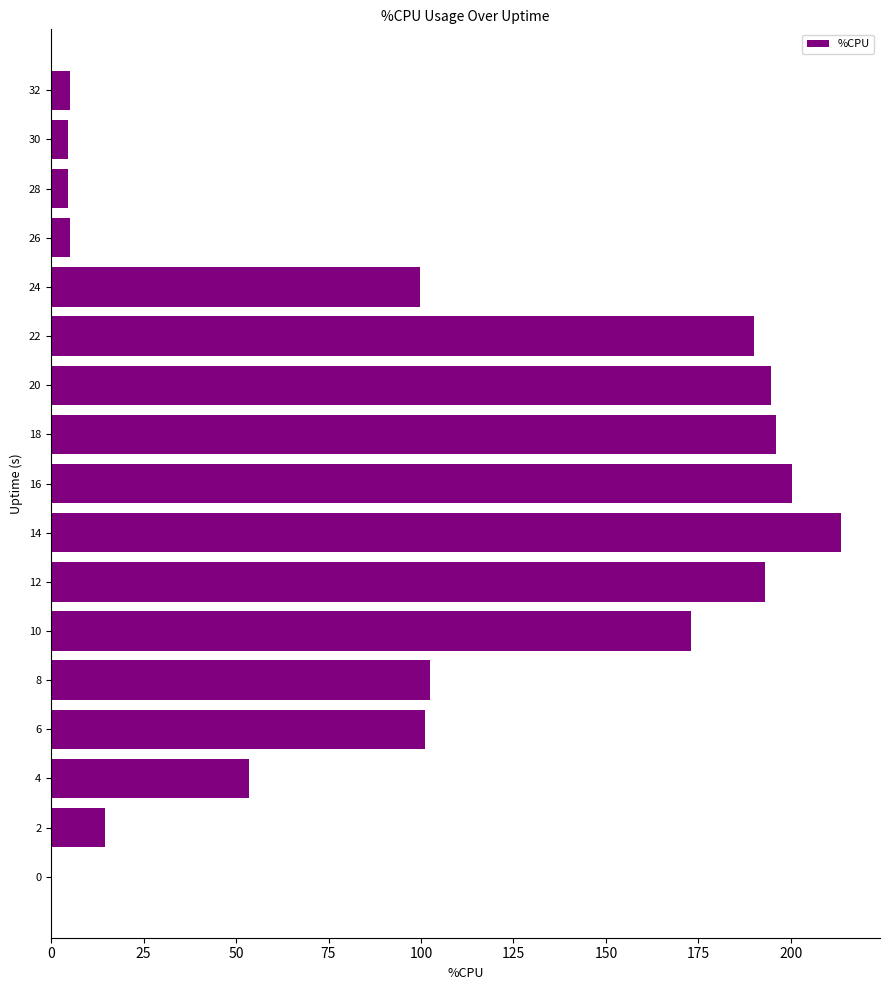

Which label corresponds to the largest value in the chart?

14